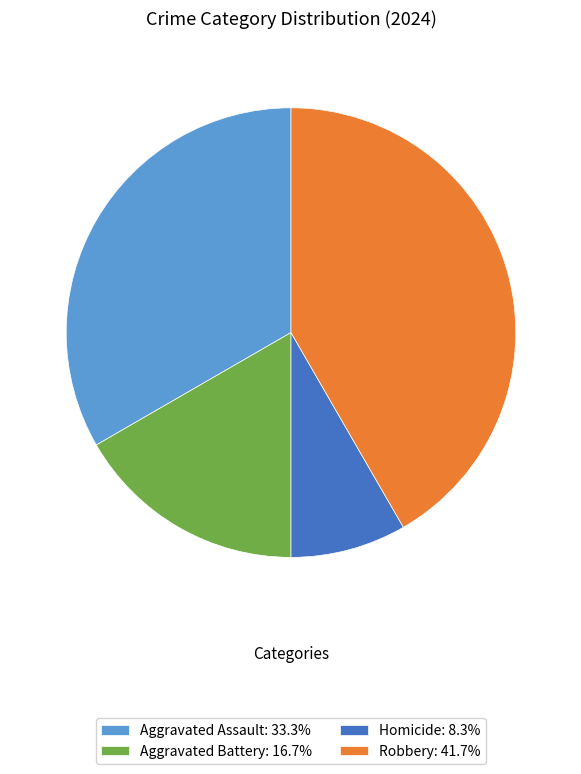

Is it true that Robbery is 42% of the pie?

True